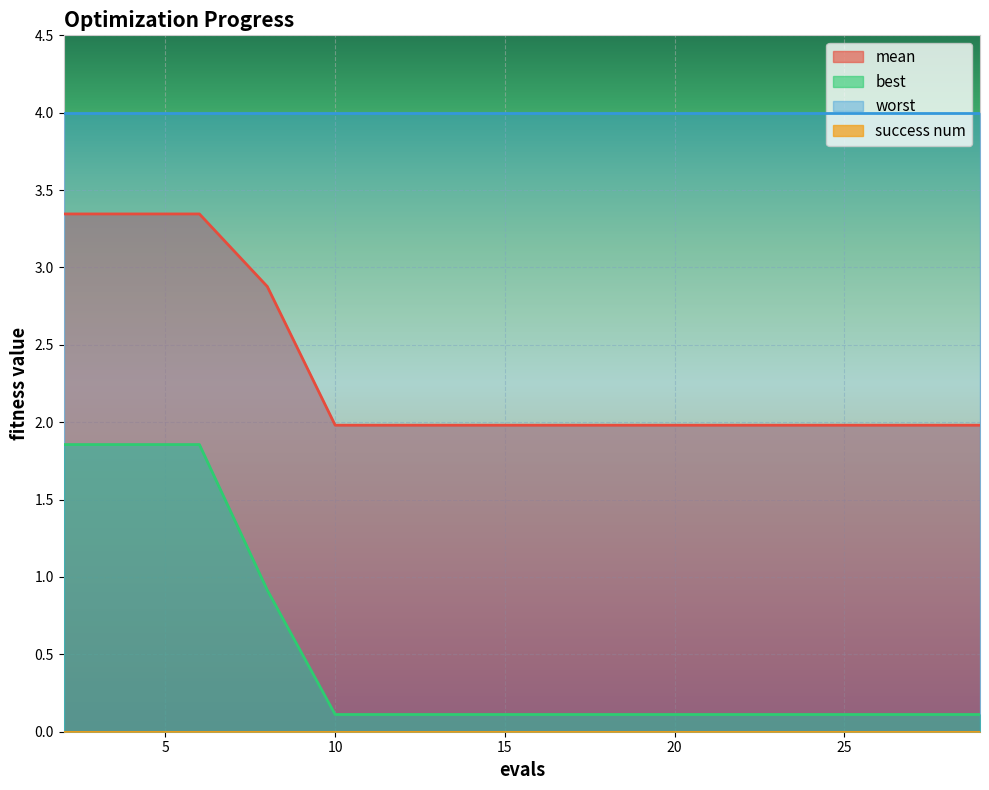

Which has a higher value, 18 or 10?

18